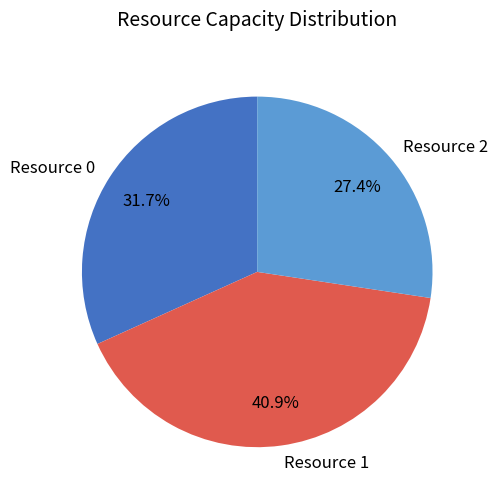

What is the largest slice in the pie chart?

Resource 1